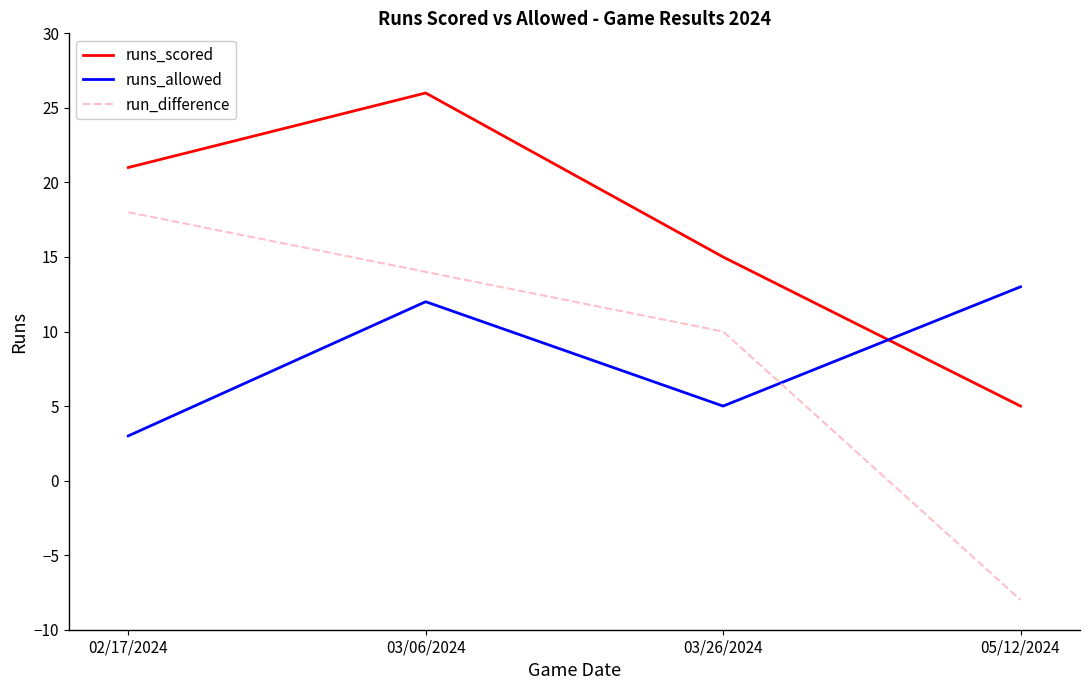

Which series has the largest range (max minus min)?

run_difference